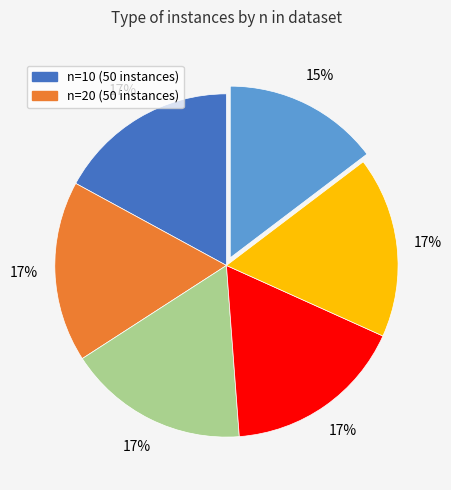

Does any single category account for the majority?

No